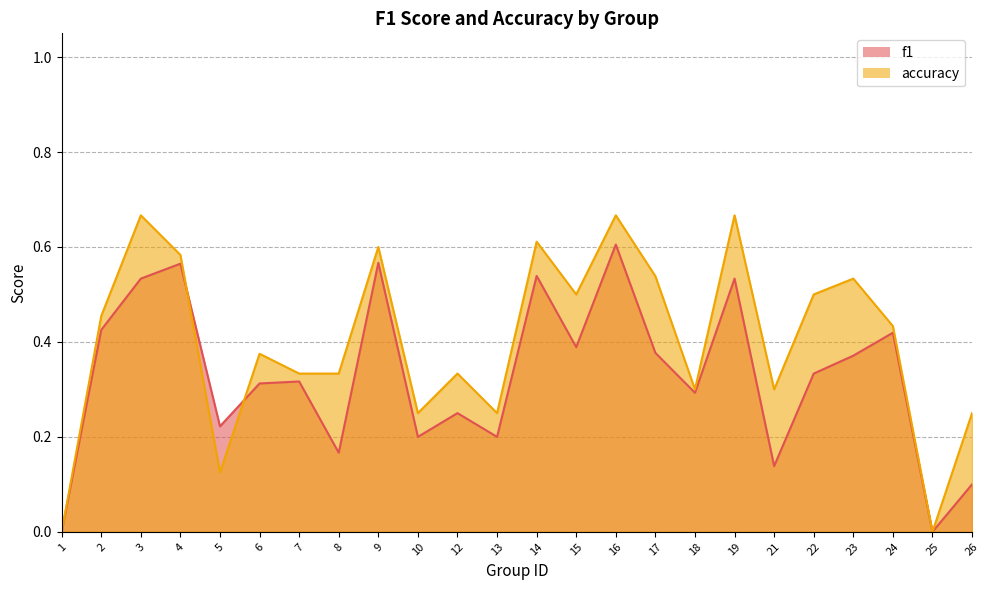

At which category does the chart reach its peak across all series?

3